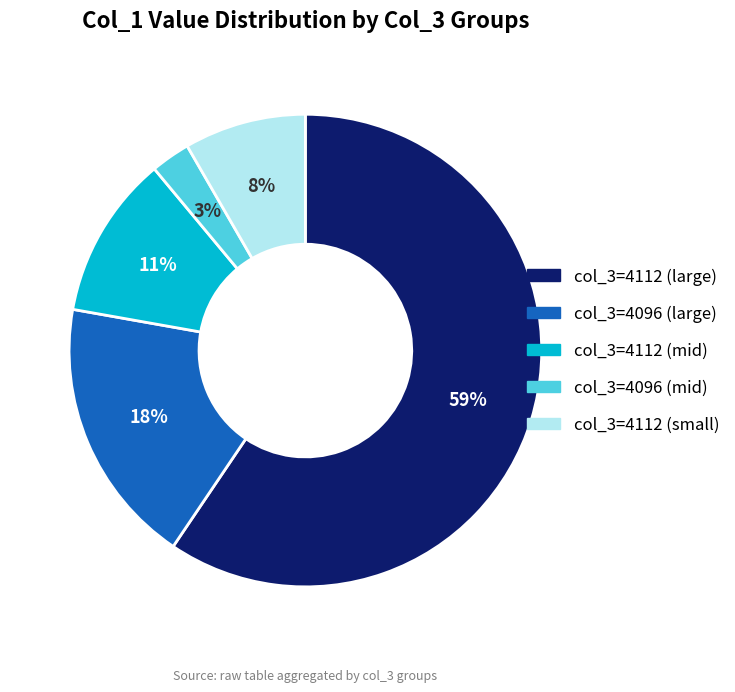

How many slices are in this pie chart?

5